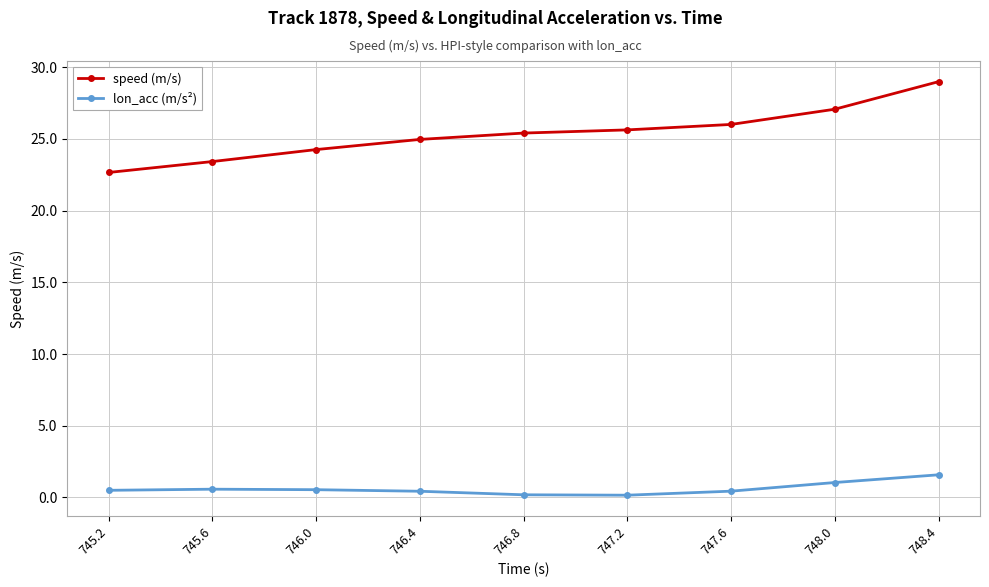

Read the speed (m/s) value at 748.4.

29.0